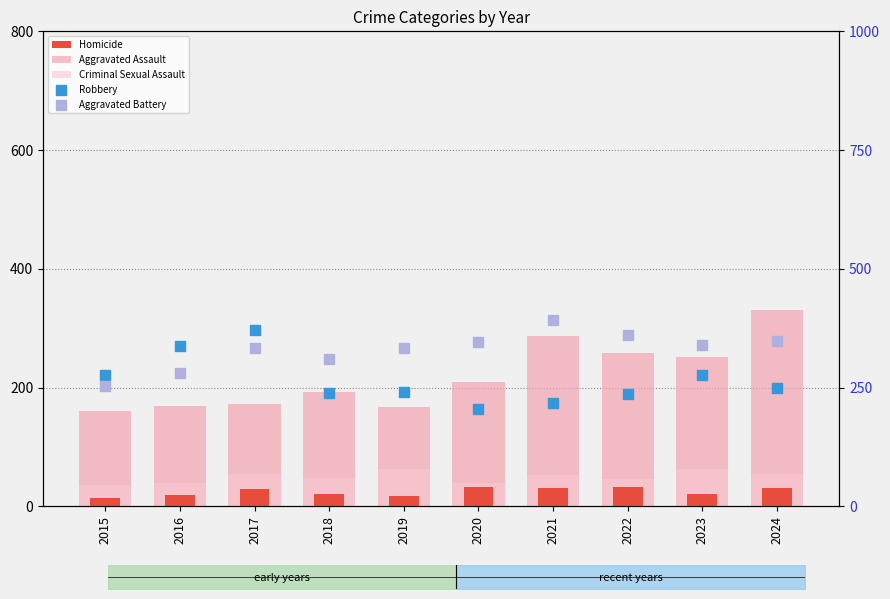

At how many categories does at least one series exceed 174?

10